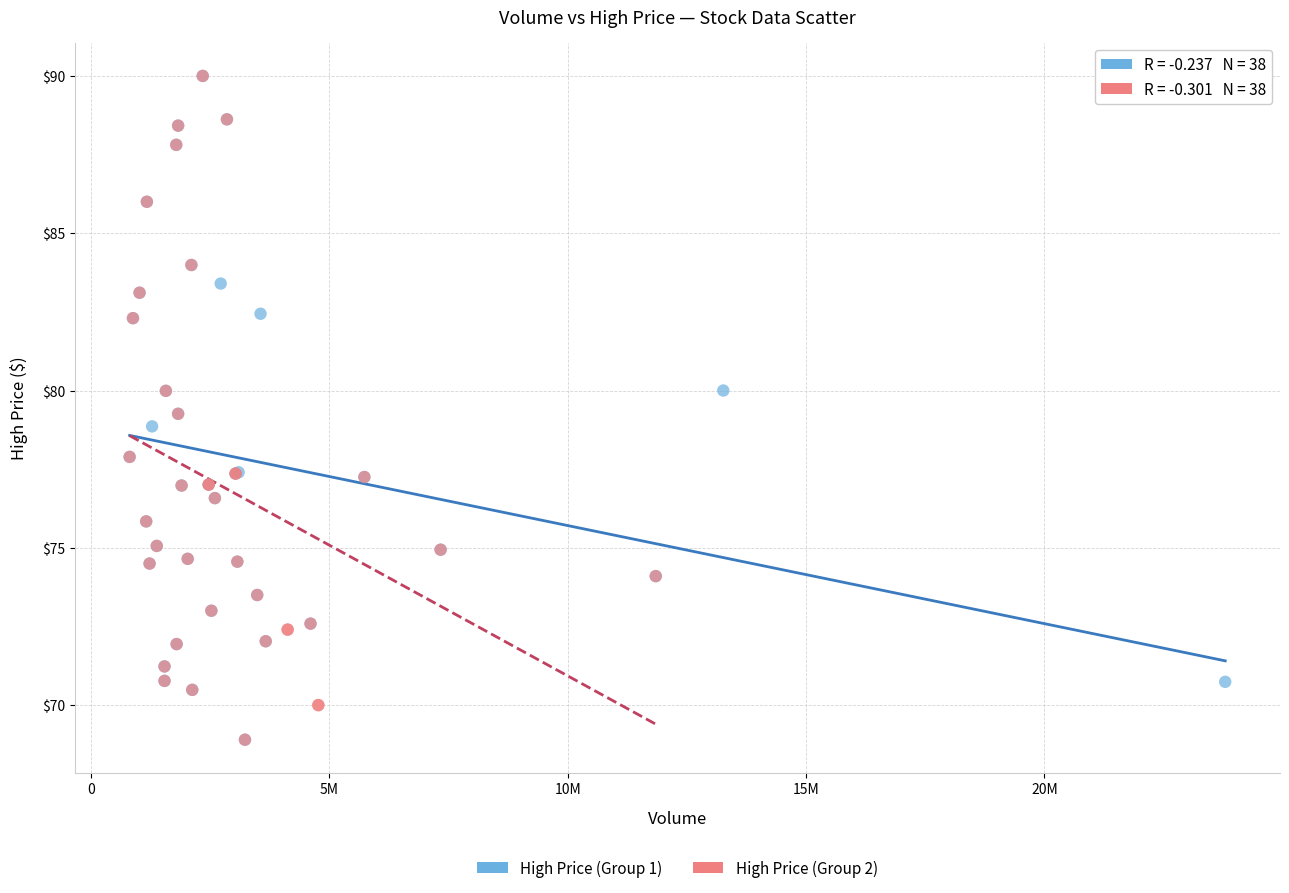

What are all the series names shown in the legend?

High Price (Group 1), High Price (Group 2)